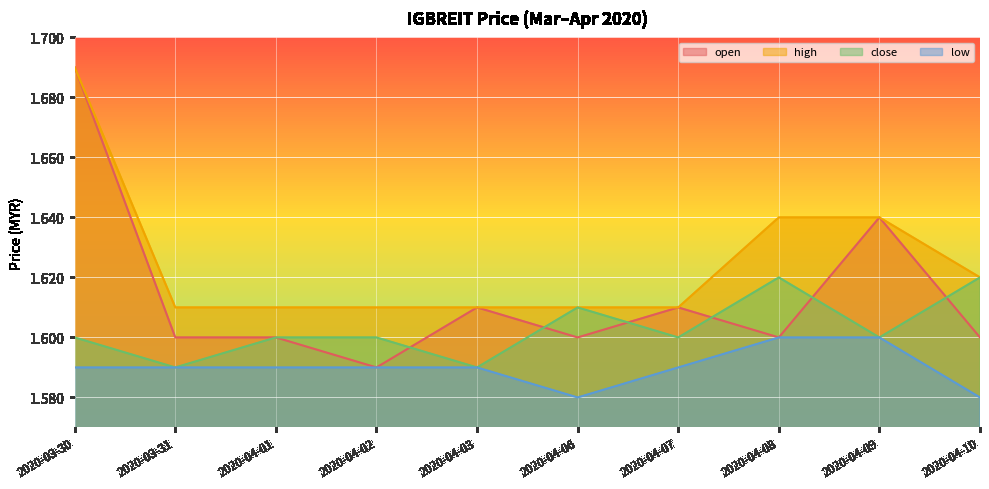

What position from the left is 2020-04-02?

4